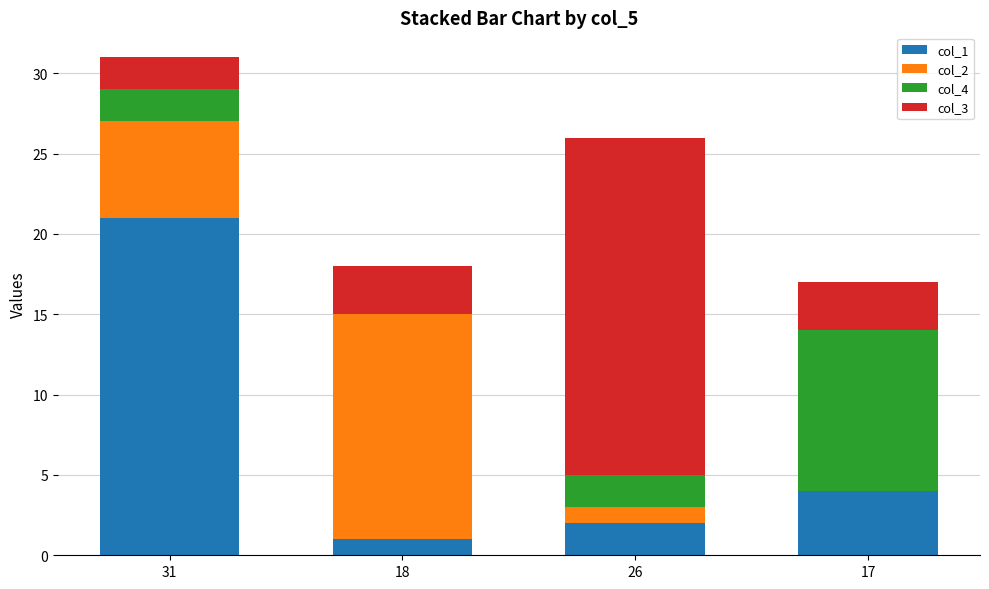

At which category is the sum across all series the highest?

31